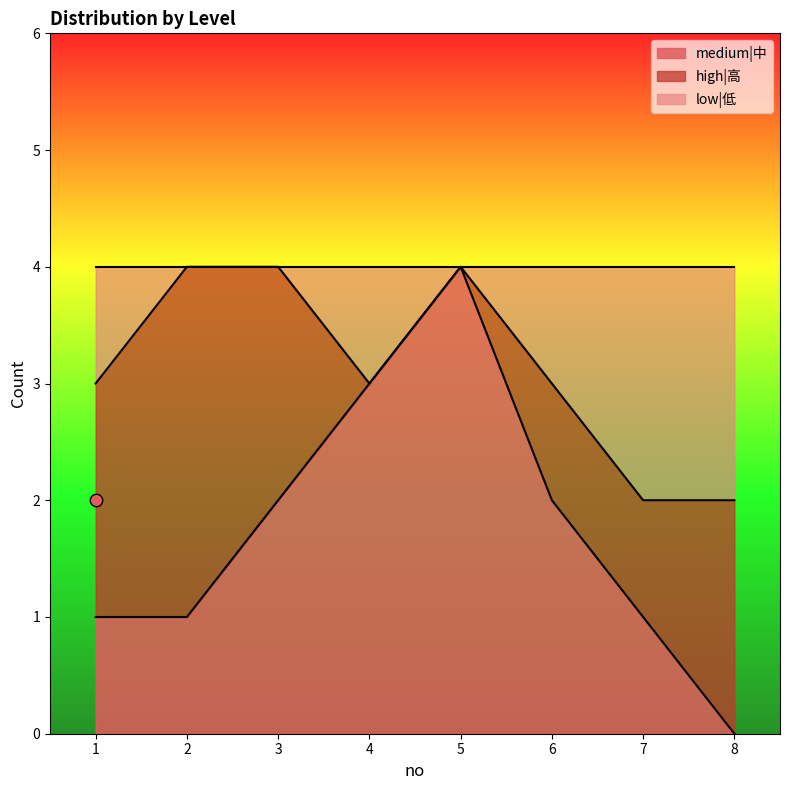

Which series contains the lowest Y value?

medium|中